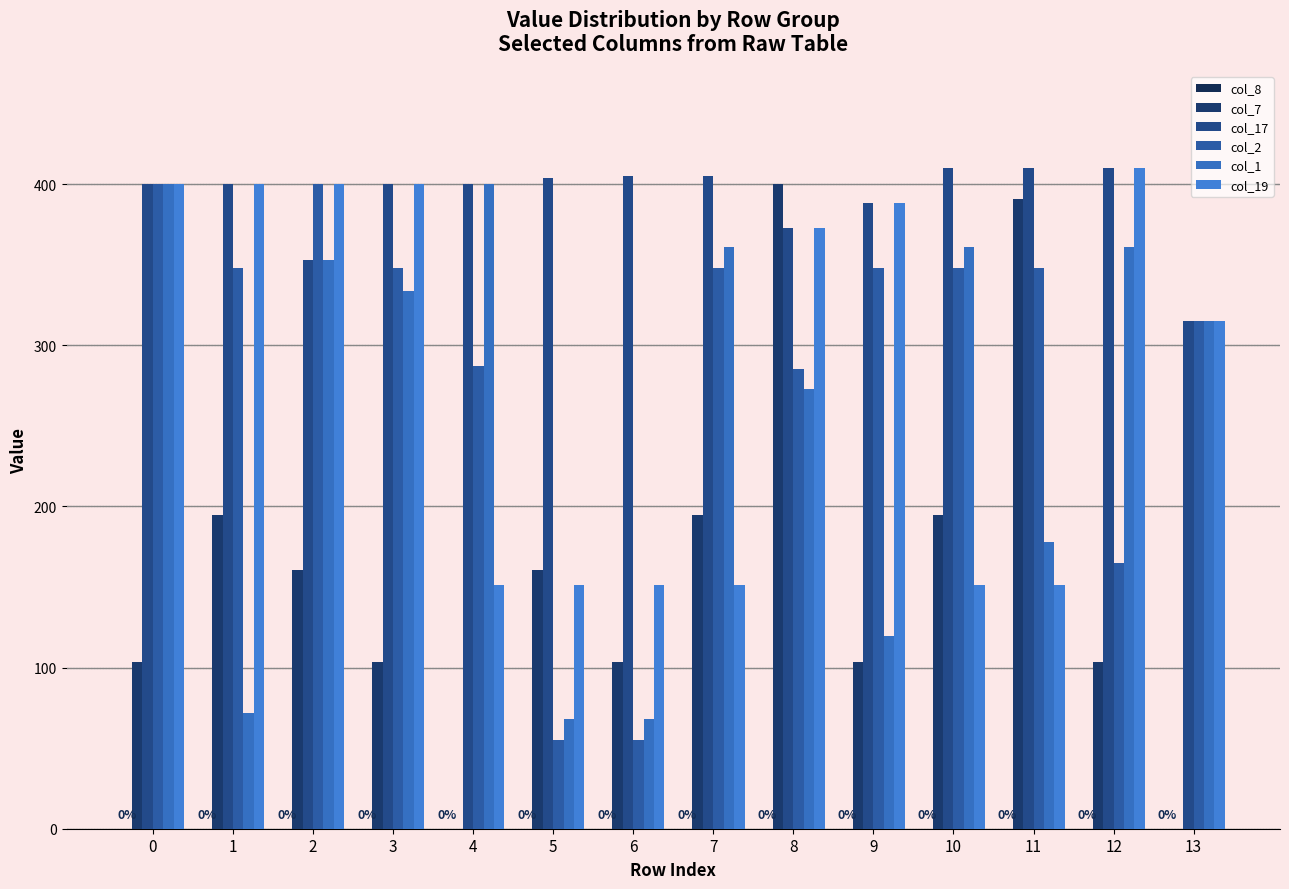

What is the sum of all col_17 values?

5472.9